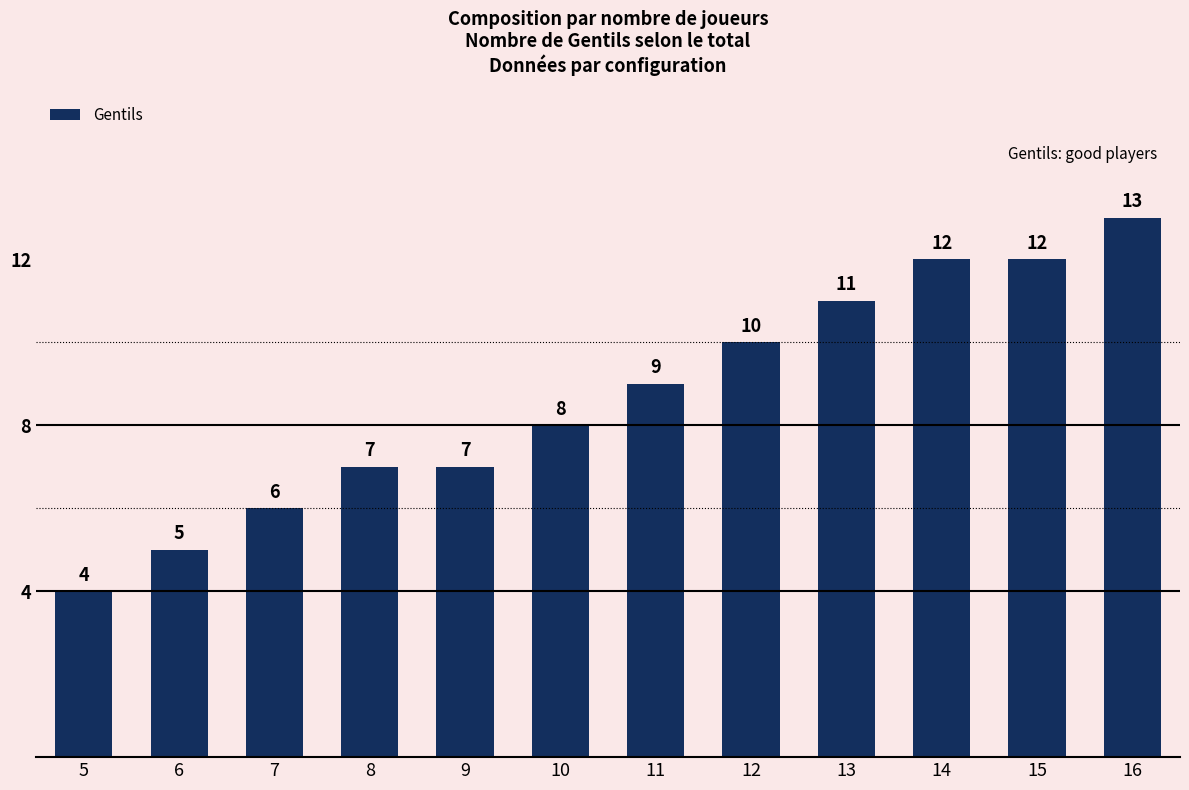

What is the smallest value displayed?

4